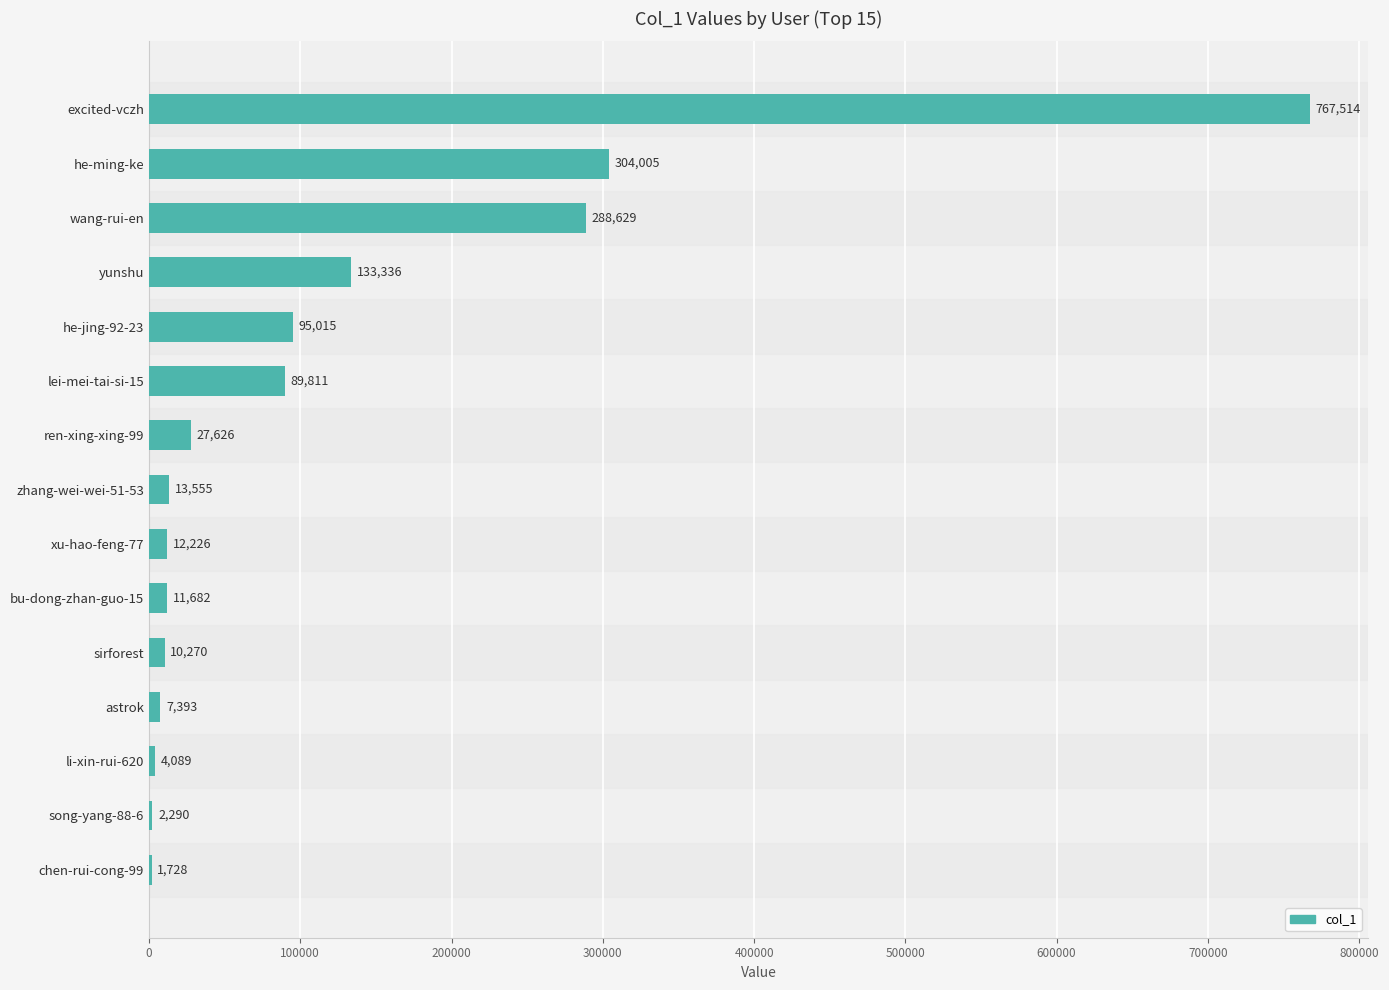

What is the approximate value at sirforest?

10270